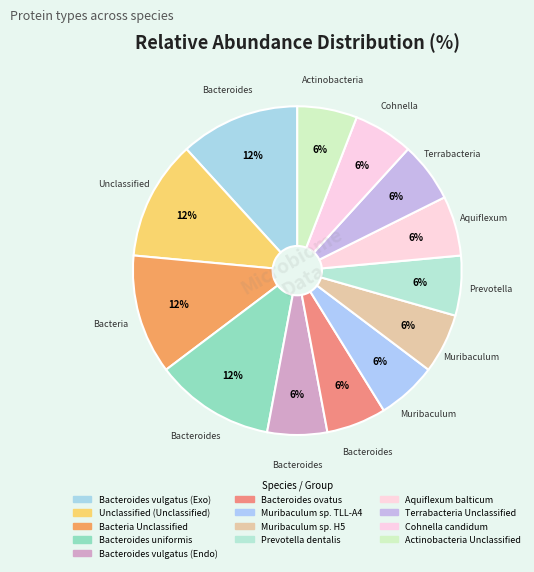

Count the number of slices in the pie.

13